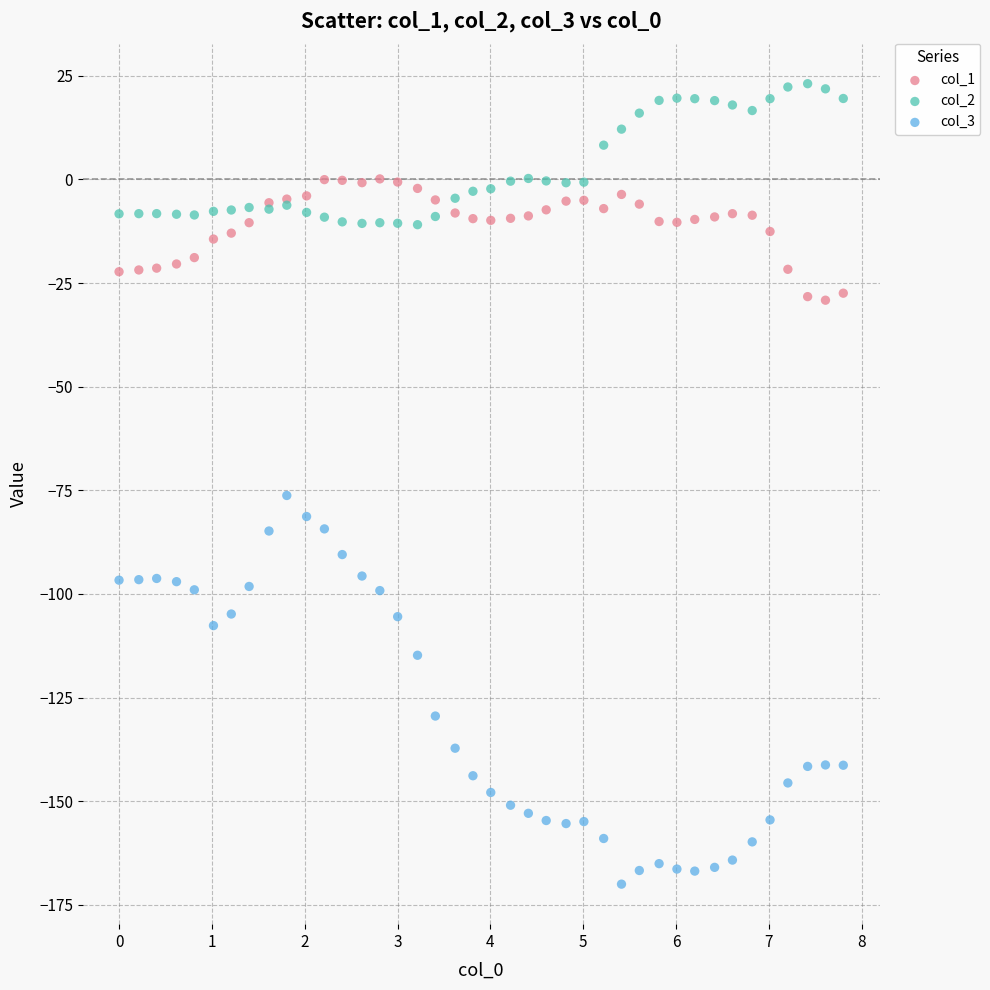

Which series reaches the maximum Y coordinate?

col_2